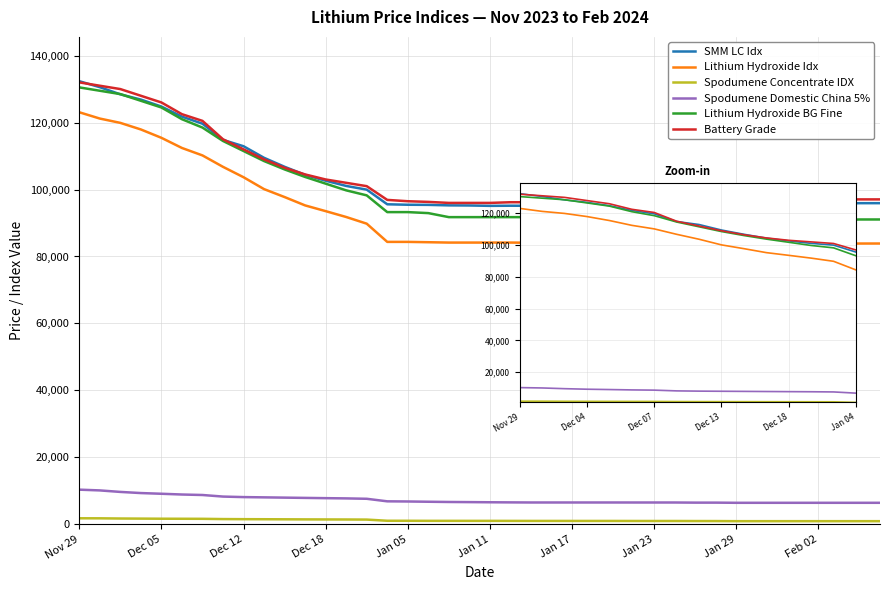

Which series has the largest range (max minus min)?

Lithium Hydroxide BG Fine